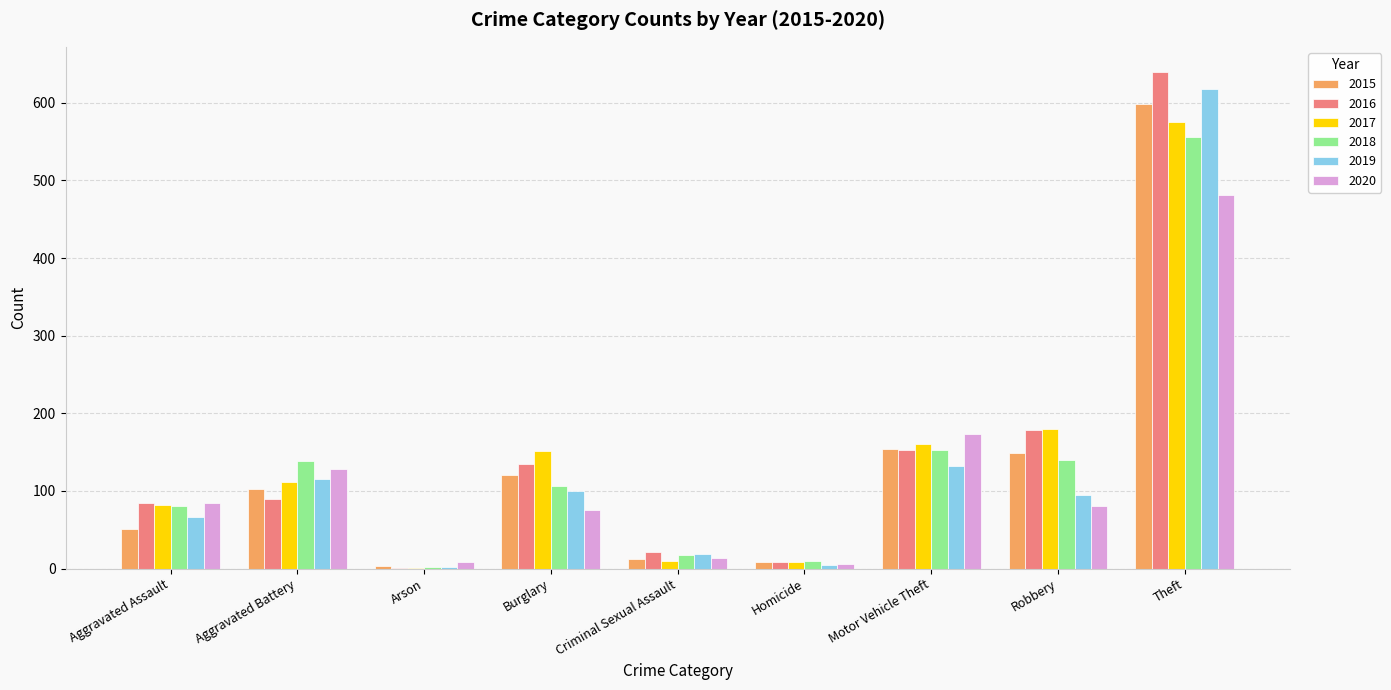

At which category is the sum across all series the highest?

Theft